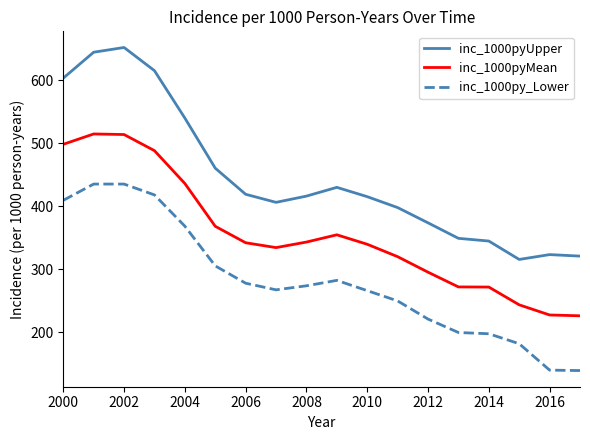

What is the highest value of the inc_1000pyUpper series?

651.7